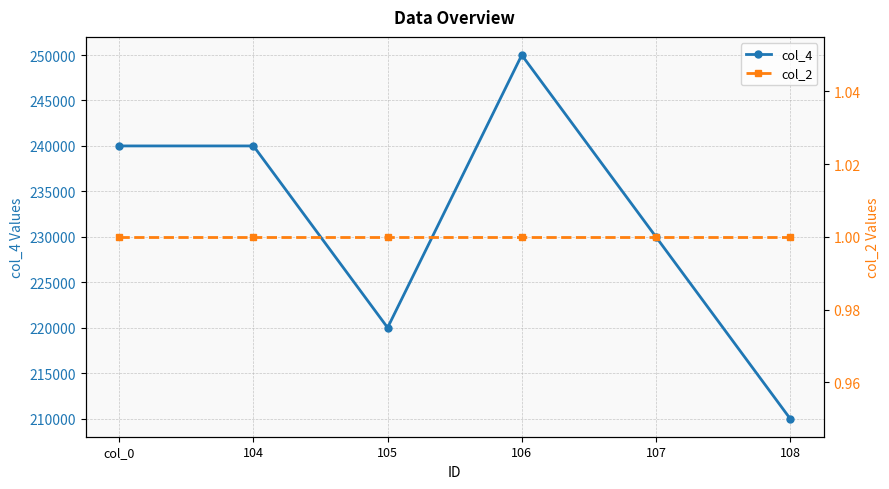

Where is the first local minimum for col_4?

105